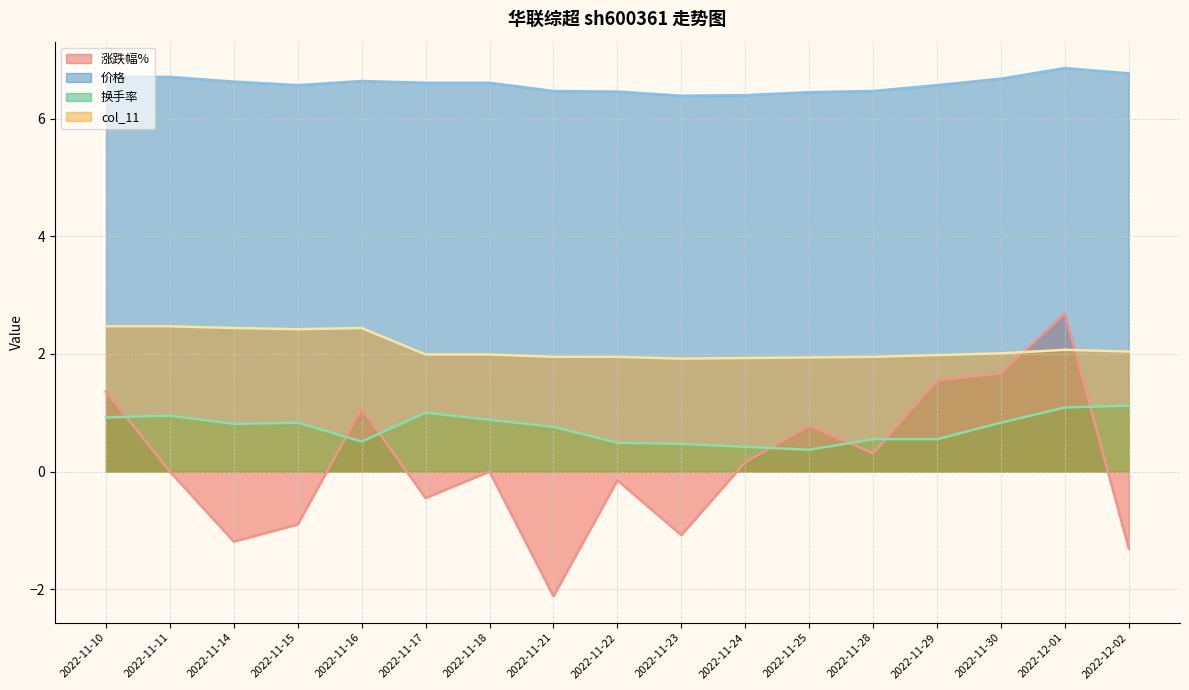

Which category has the lowest value across all series?

2022-11-21